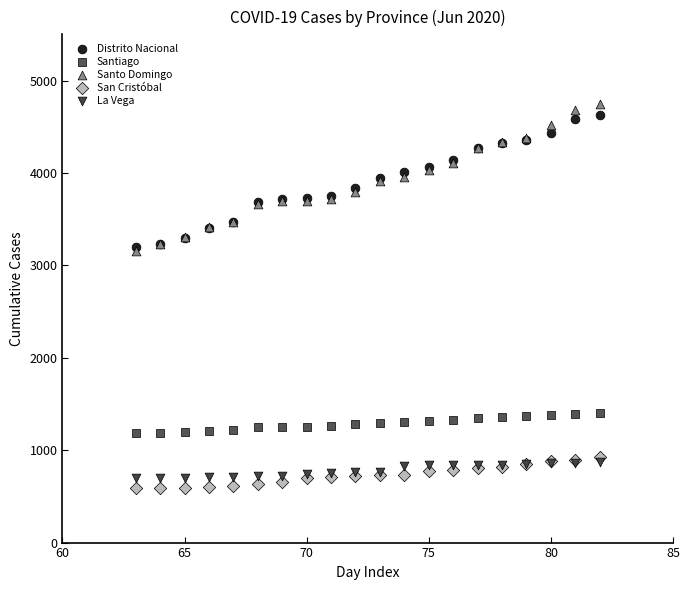

Which series contains the lowest Y value?

San Cristóbal